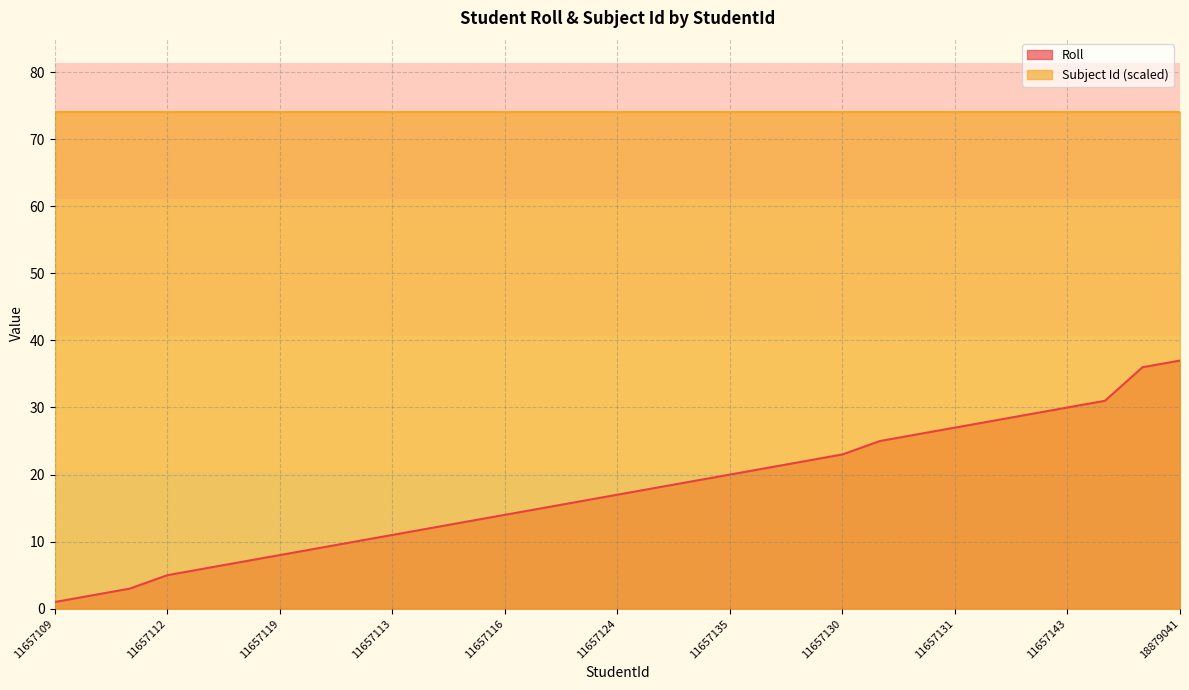

Rank the series at 18879041 from lowest to highest value.

Roll, Subject Id (scaled)